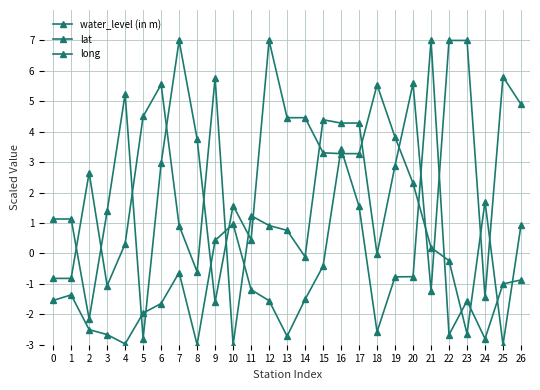

Reading left to right, extract all data points from this chart.

water_level (in m): 0=-1.5	1=-1.4	2=-2.5	3=-2.7	4=-3.0	5=-2.0	6=-1.6	7=-0.6	8=-3.0	9=0.4	10=1.0	11=-1.2	12=-1.6	13=-2.7	14=-1.5	15=-0.4	16=3.4	17=1.5	18=-2.6	19=-0.8	20=-0.8	21=7.0	22=-2.7	23=-1.6	24=-2.8	25=-1.0	26=-0.9
lat: 0=1.1	1=1.1	2=-2.2	3=1.4	4=5.2	5=-2.8	6=3.0	7=7.0	8=3.8	9=-1.6	10=1.6	11=0.5	12=7.0	13=4.5	14=4.5	15=3.3	16=3.3	17=3.3	18=5.5	19=3.8	20=2.3	21=0.2	22=-0.2	23=-2.6	24=1.7	25=-3.0	26=0.9
long: 0=-0.8	1=-0.8	2=2.7	3=-1.1	4=0.3	5=4.5	6=5.6	7=0.9	8=-0.6	9=5.8	10=-3.0	11=1.2	12=0.9	13=0.8	14=-0.1	15=4.4	16=4.3	17=4.3	18=-0.0	19=2.9	20=5.6	21=-1.2	22=7.0	23=7.0	24=-1.4	25=5.8	26=4.9